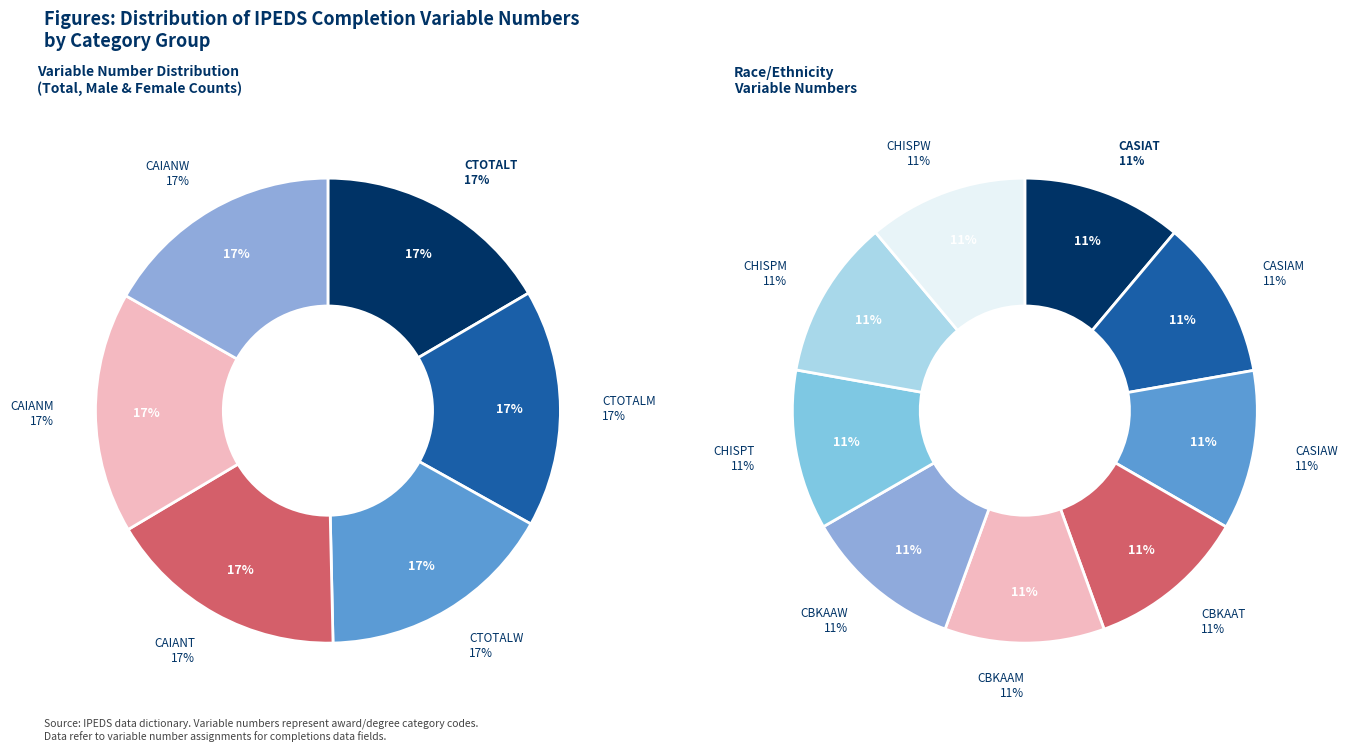

Which slice is the largest?

CASIAT